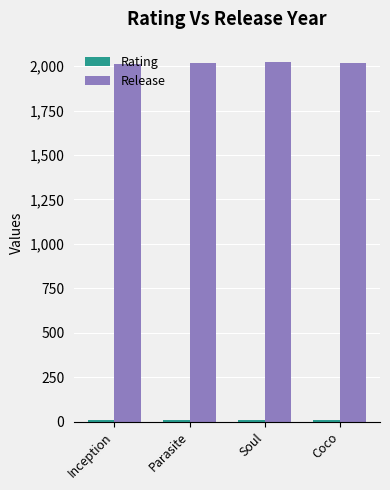

How many values in the Release series are below 2019?

2